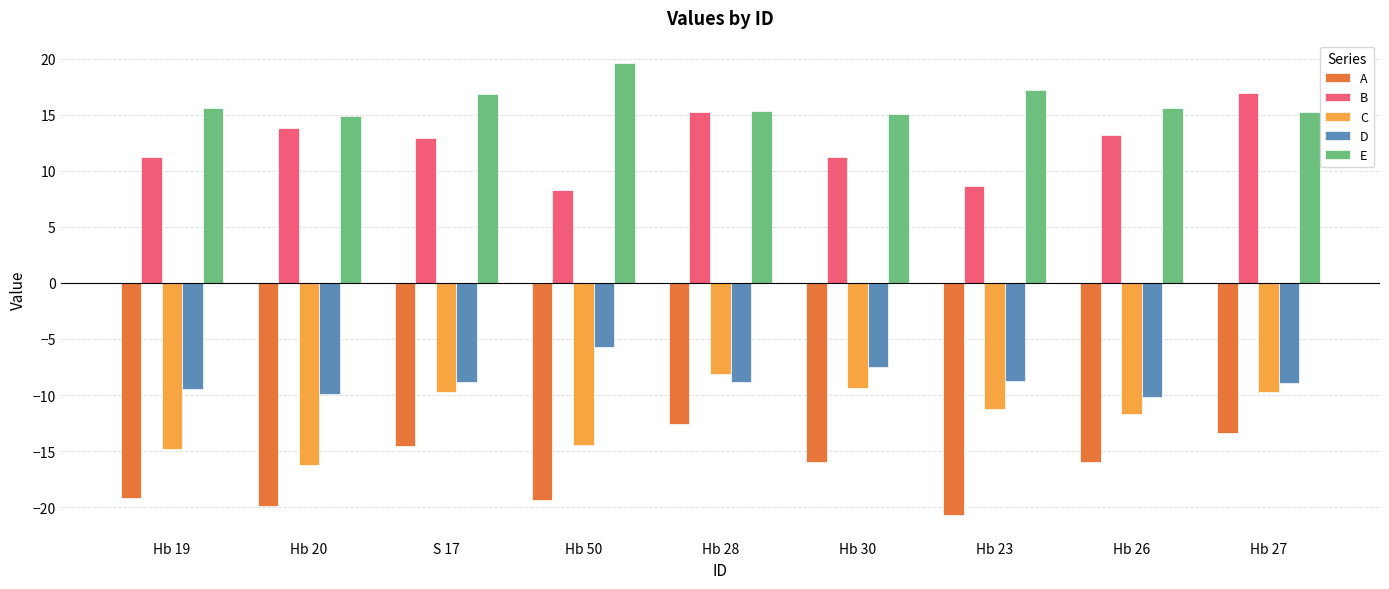

What position from the left is Hb 26?

8